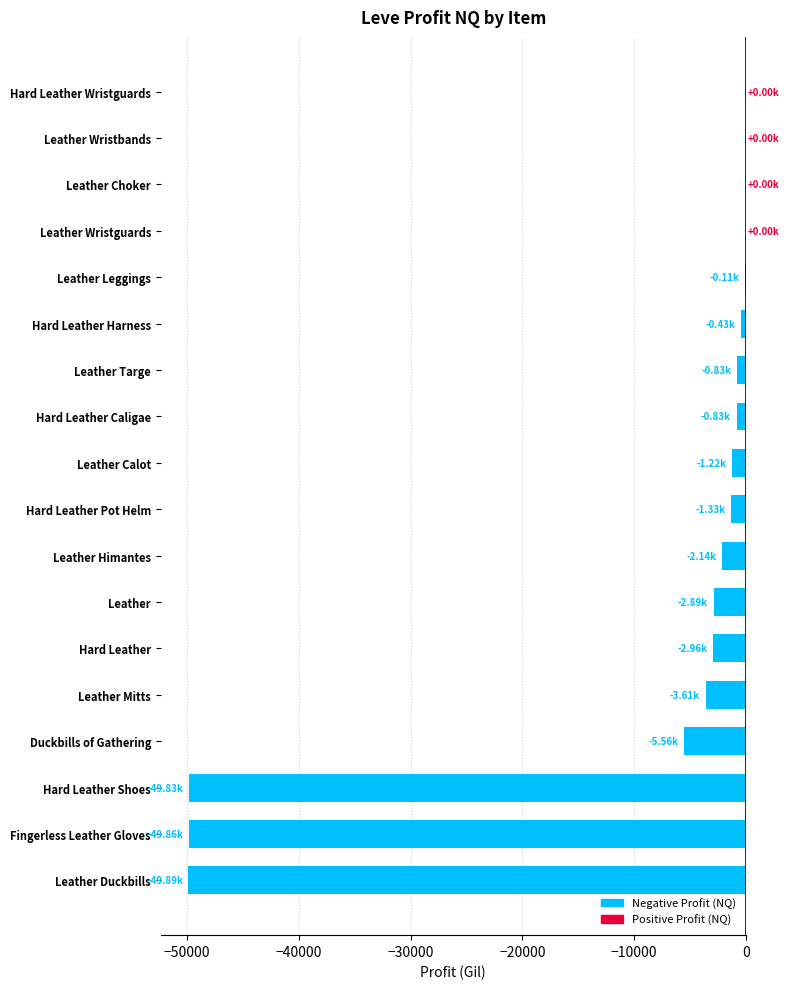

Between Leather Targe and Leather Himantes, which is larger?

Leather Targe